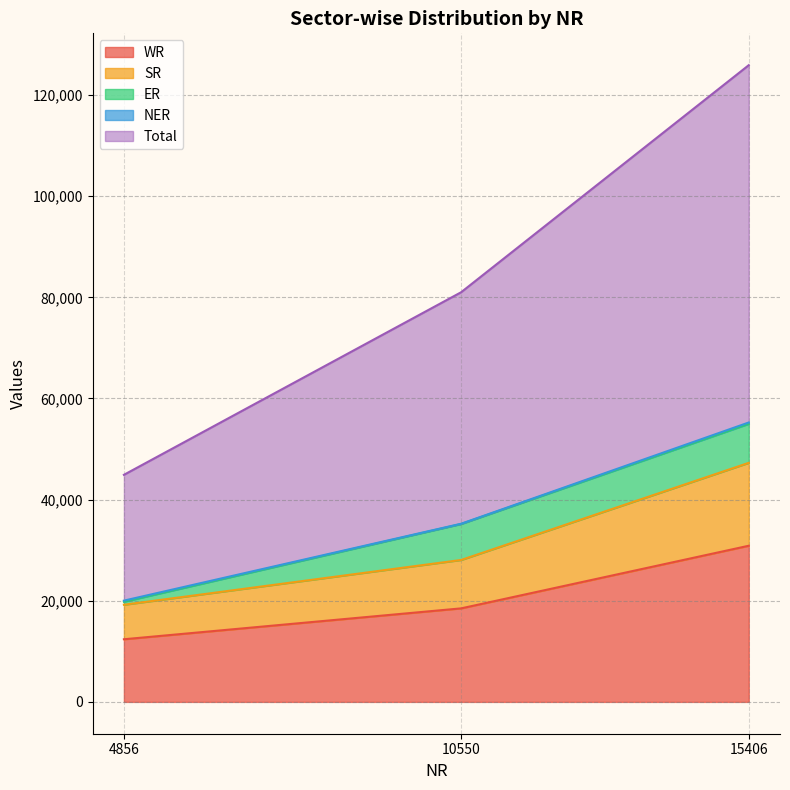

Between 4856 and 10550, which series saw the biggest shift?

Total